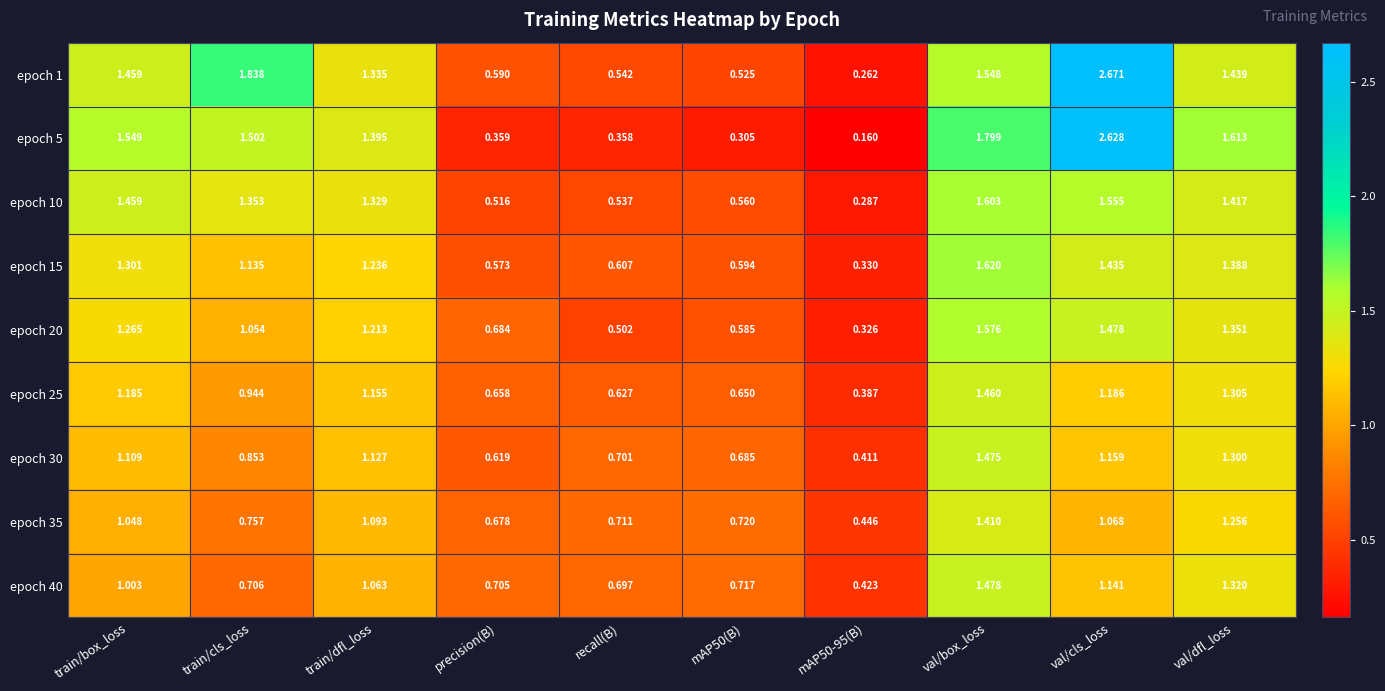

Which category has the highest value in the epoch 5 series?

val/cls_loss